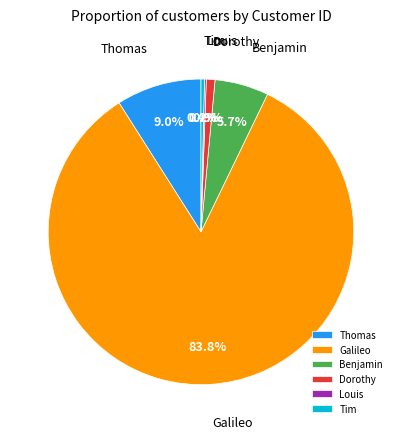

Approximately how many times larger is the value at Galileo compared to Benjamin?

14.7